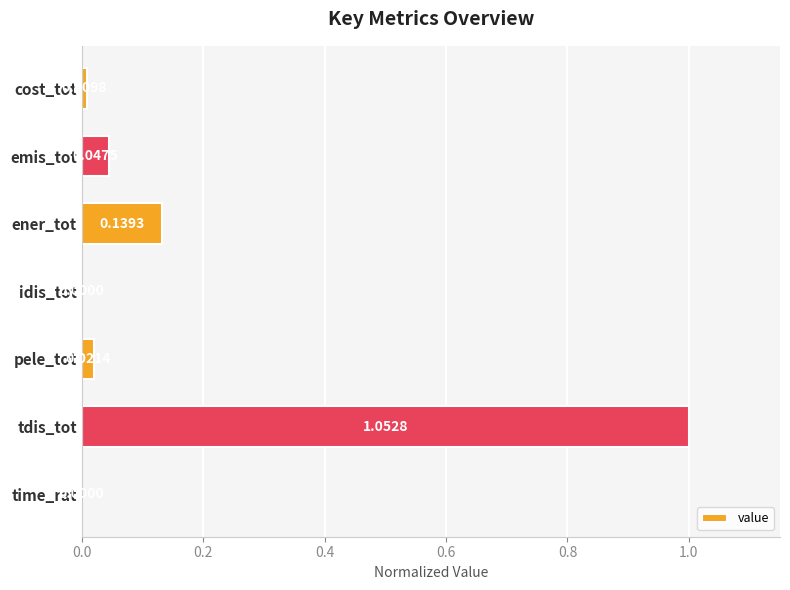

Which has a higher value, cost_tot or time_rat?

cost_tot